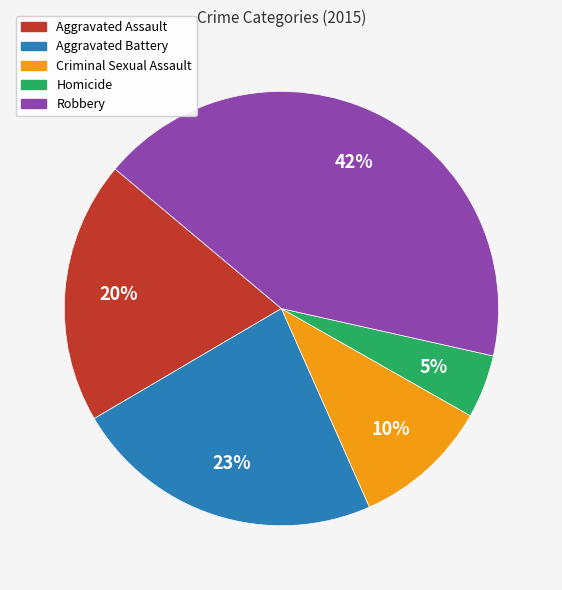

How many segments does this pie chart have?

5